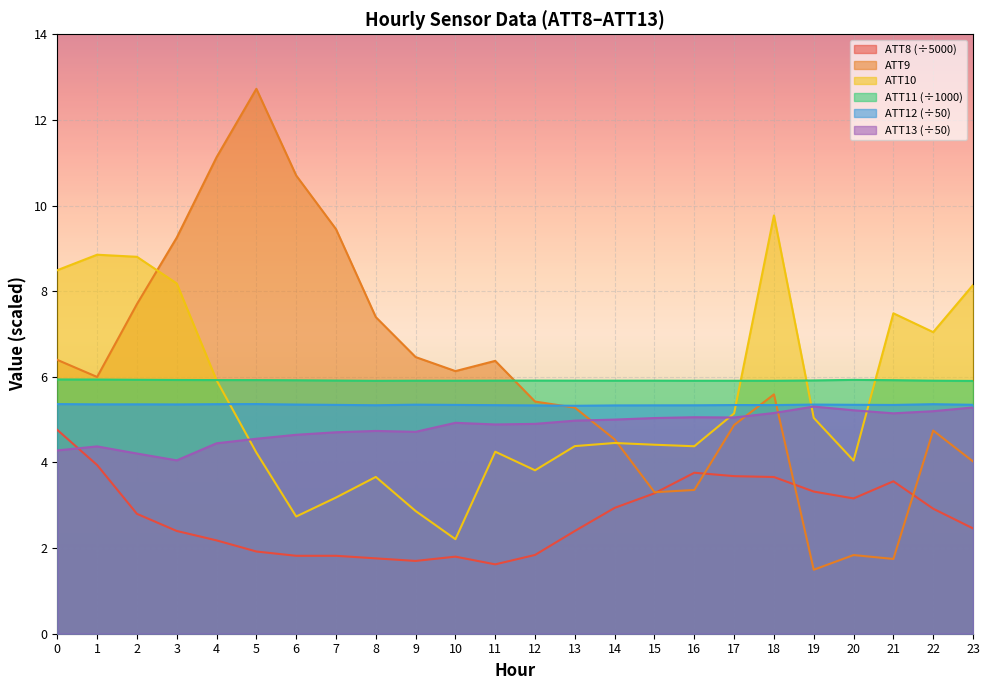

True or false: ATT11 and ATT8 intersect in this chart.

False